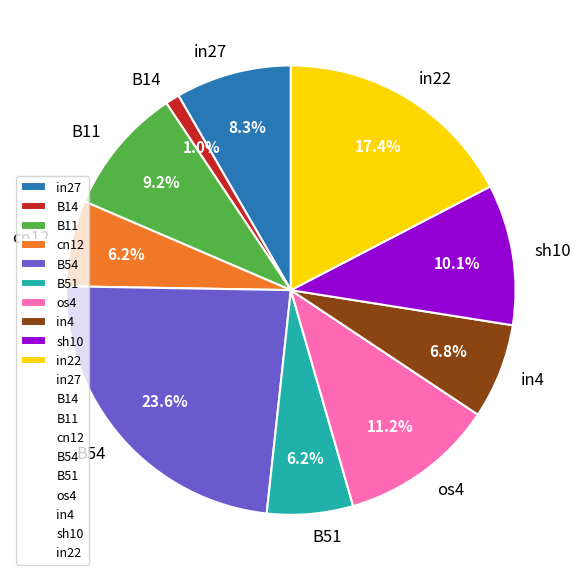

Is cn12 the majority of the pie?

No